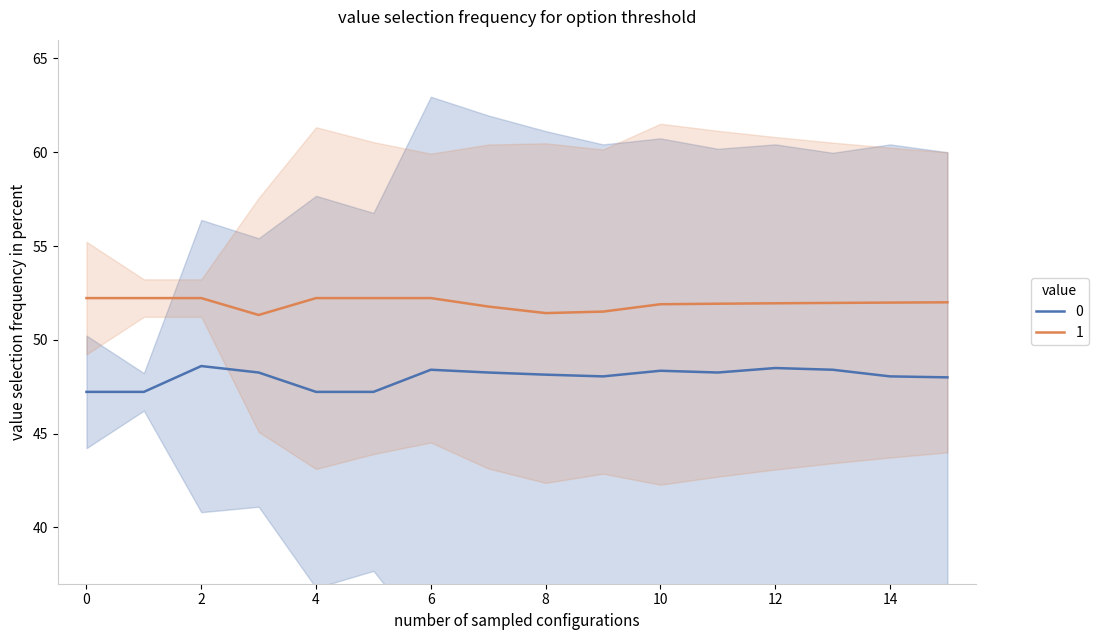

The value of 1 at 10 is 71.1. True or false?

False